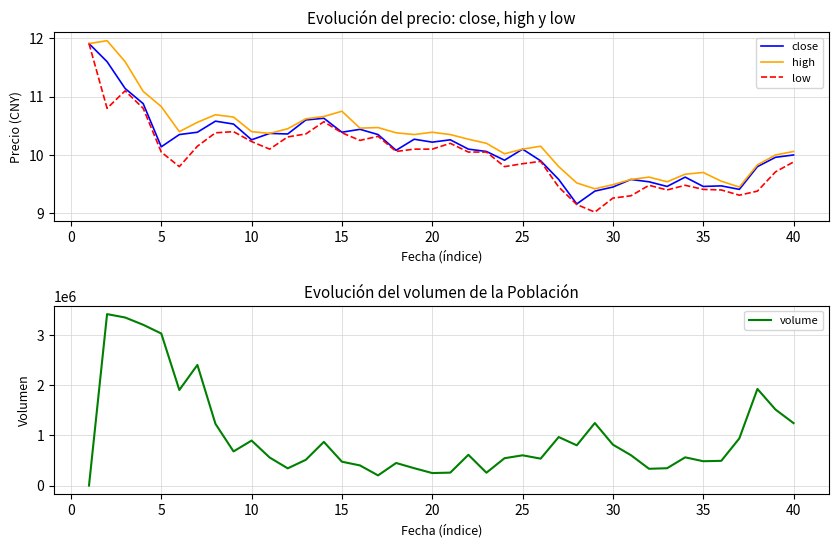

Is it true that low equals 2.6 at 30?

False